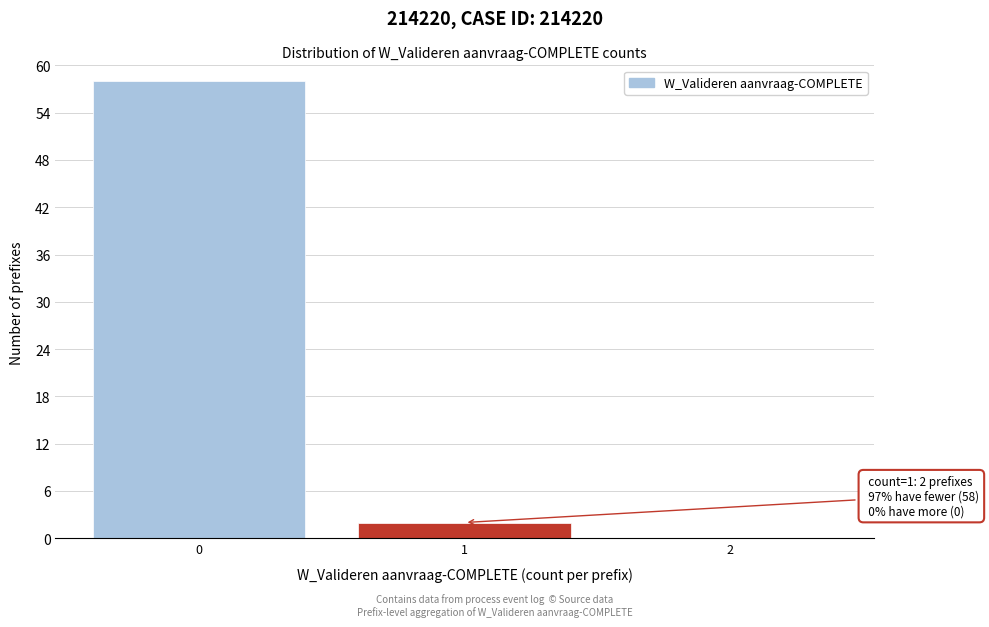

Reading left to right, list all the values displayed in this chart.

0=58	1=2	2=0